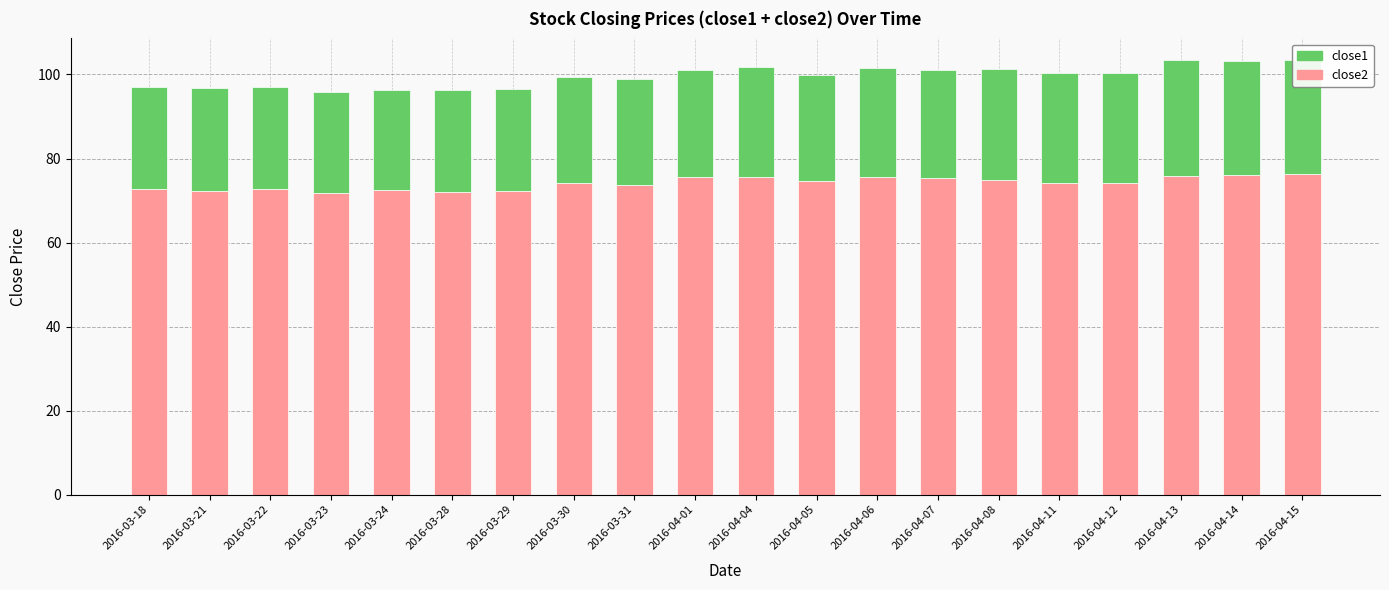

What is the lowest value of the close2 series?

71.8